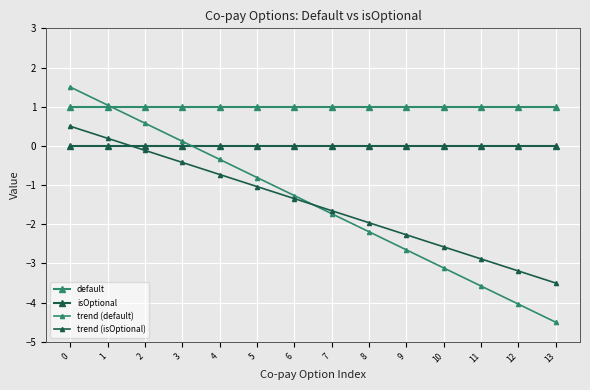

Which series has the widest spread of values?

trend (default)